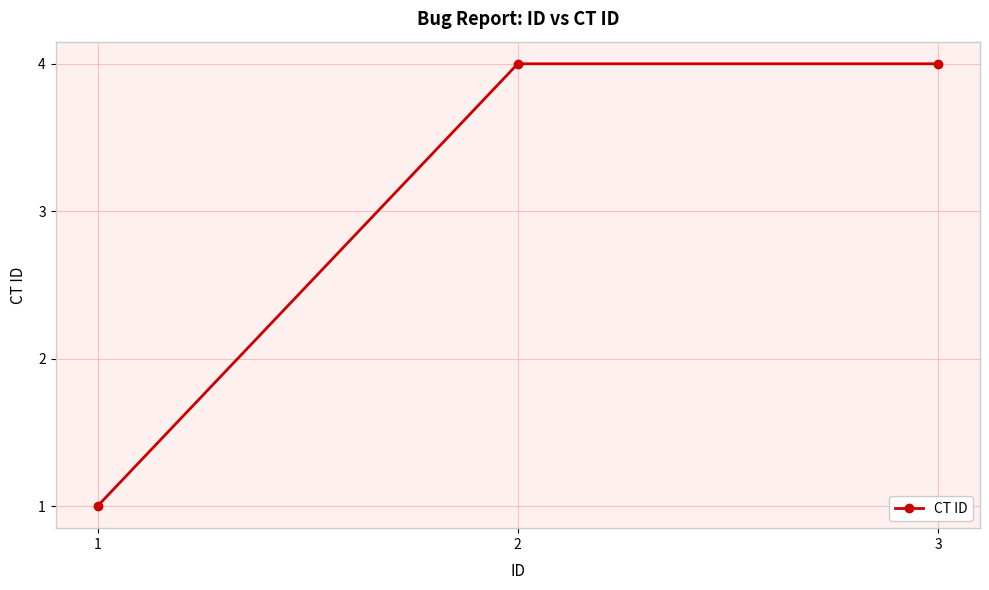

What is the value of the 2nd point from the left?

4